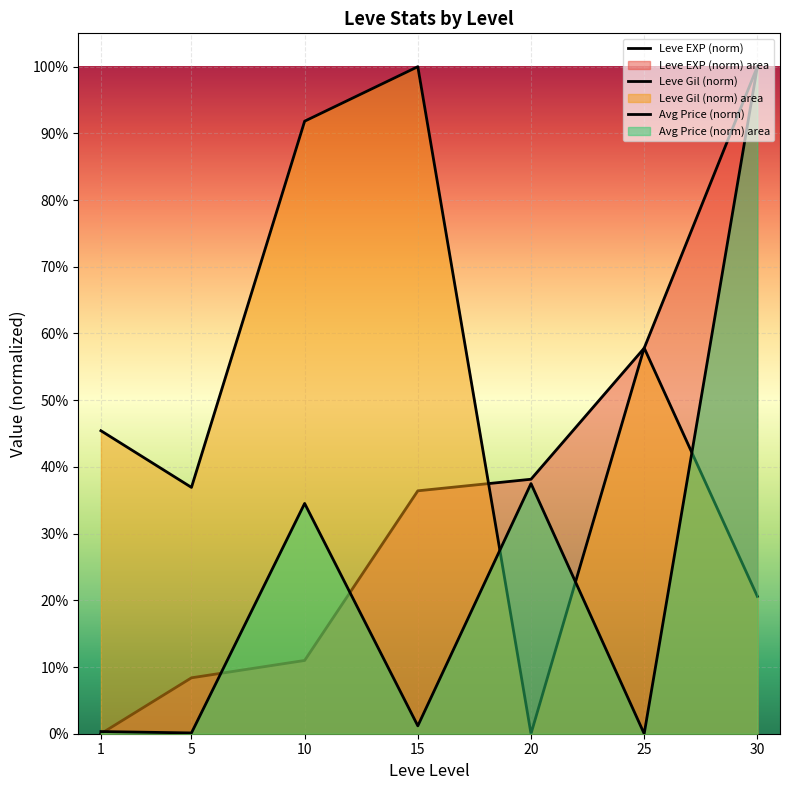

List the labels in order of Leve Gil (norm) value, smallest first.

20, 30, 5, 1, 25, 10, 15